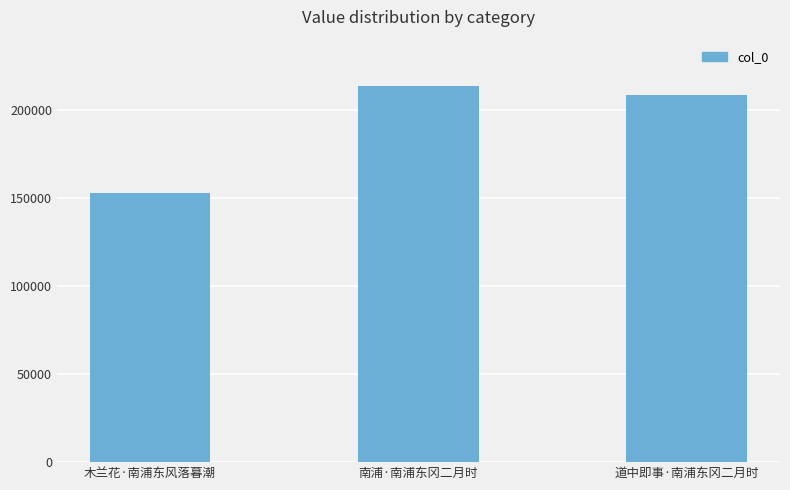

What is the ratio of the value at 道中即事·南浦东冈二月时 to the value at 木兰花·南浦东风落暮潮?

1.4